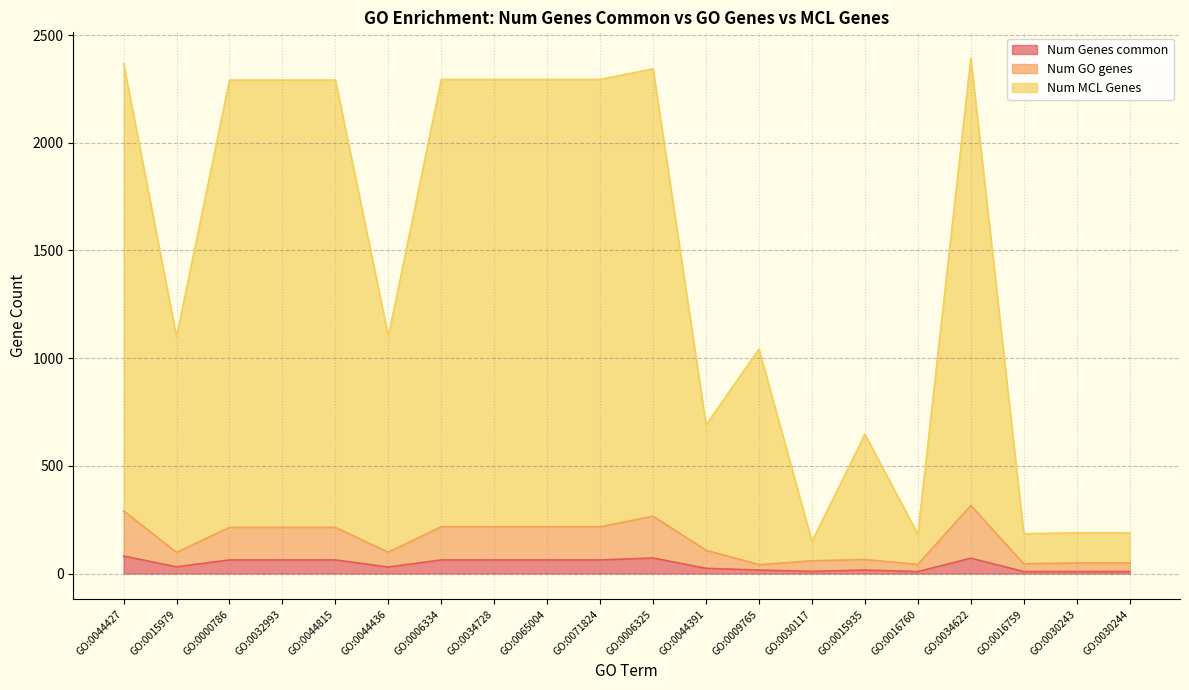

At which label is Num MCL Genes closest to 1271?

GO:0044436